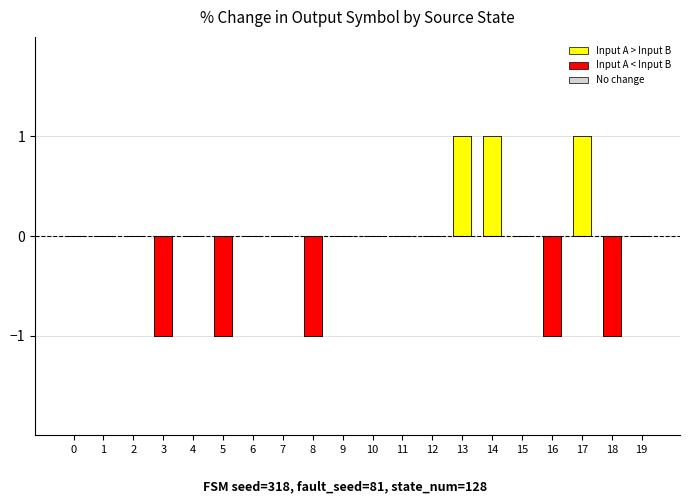

The value of No change at 14 is 0. True or false?

True